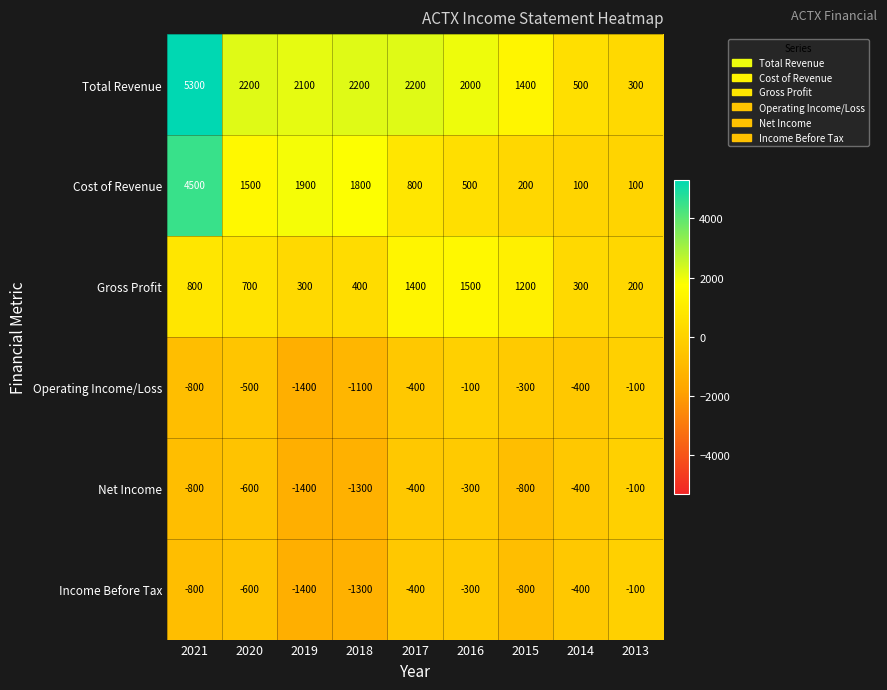

What is the difference between the highest and lowest values at 2020?

2800